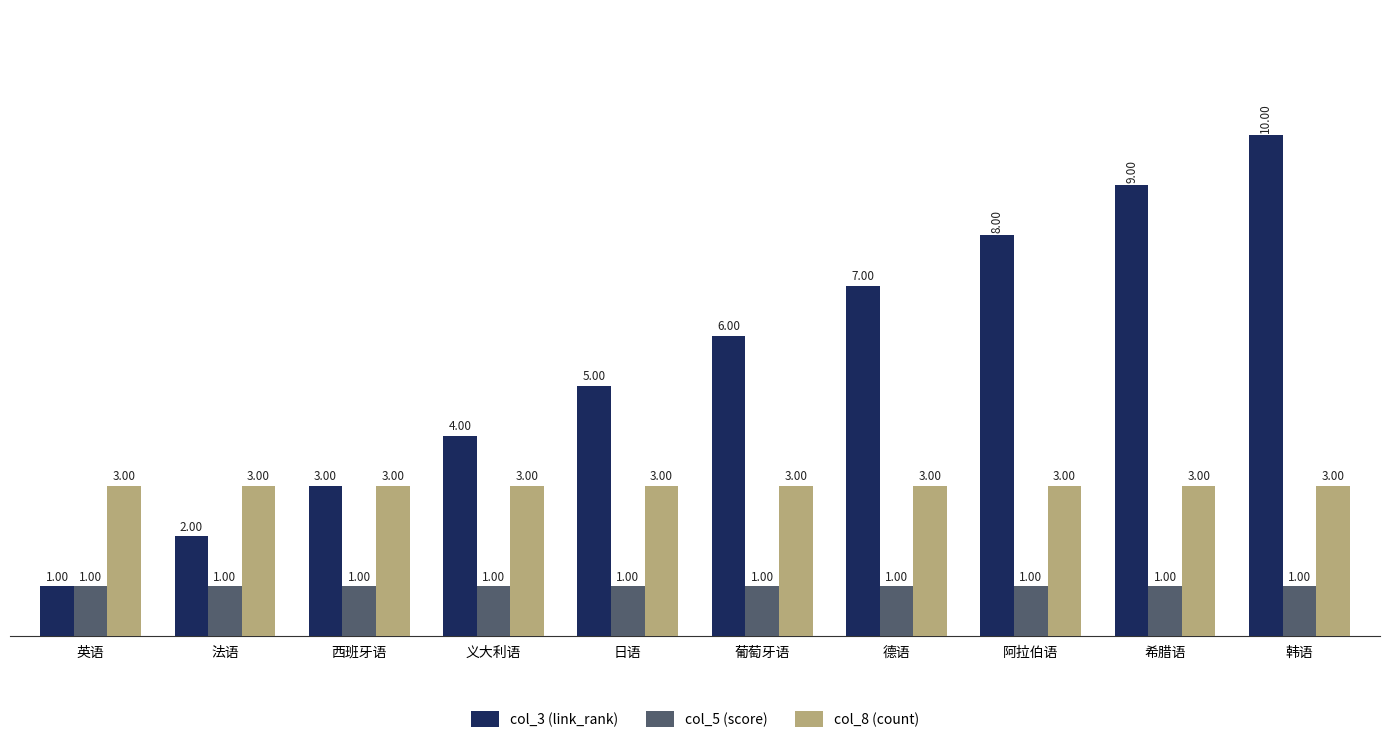

True or false: col_8 (count) has a value of 5 at 法语.

False